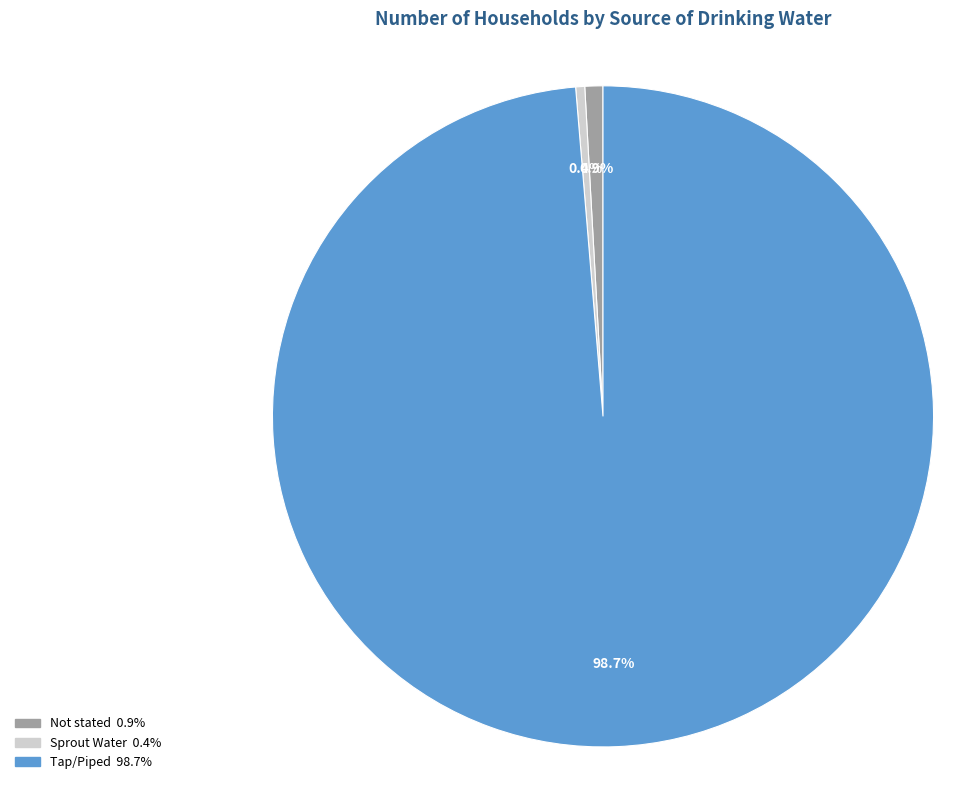

To the nearest percent, what is the combined percentage of Sprout Water and Not stated?

1%